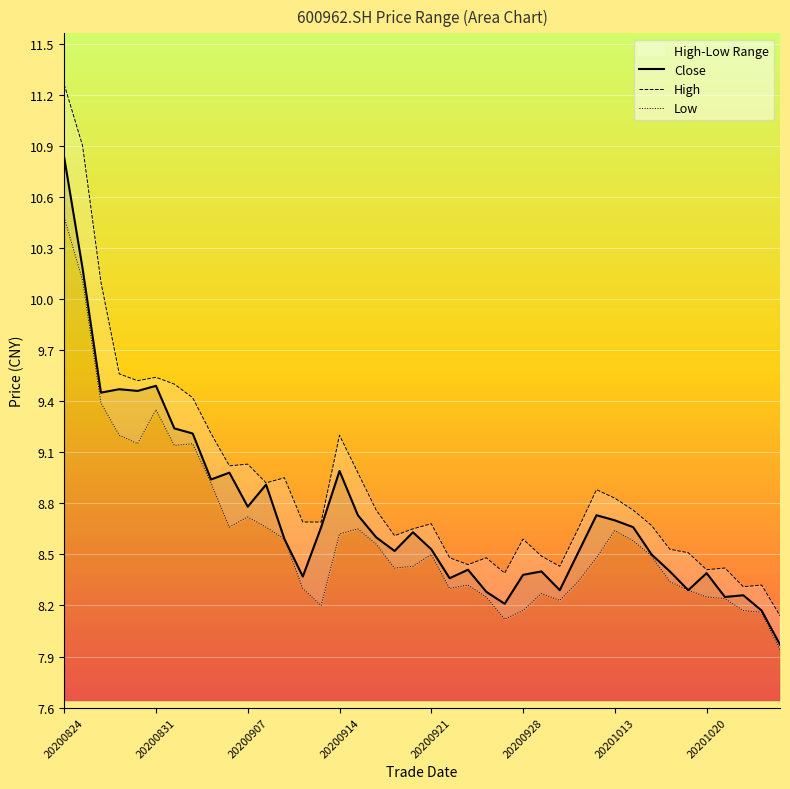

What is the ratio of the value at 20201022 to the value at 20200827?

0.9